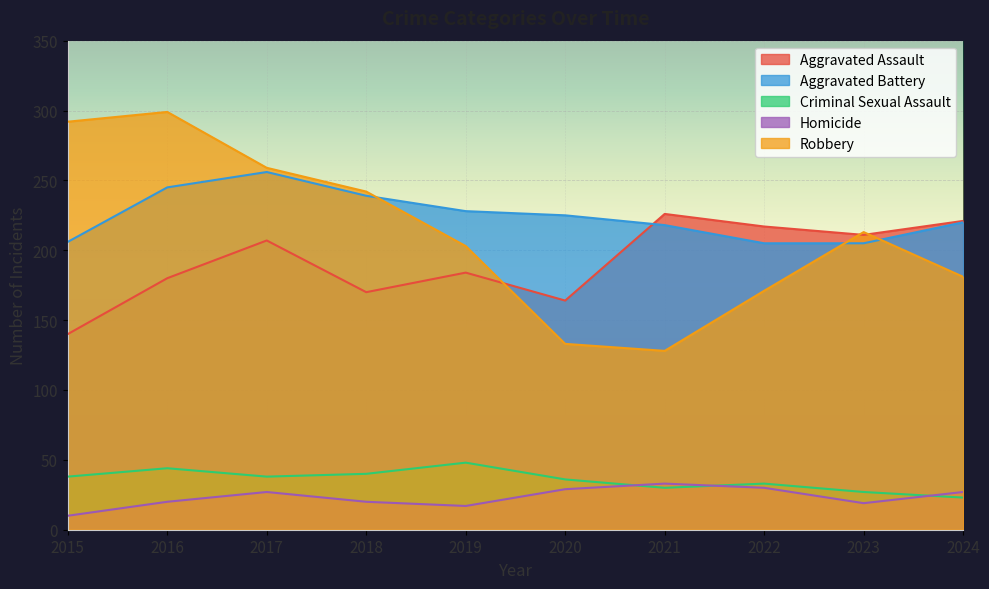

What is the difference between the maximum and minimum values in the Aggravated Battery series?

51